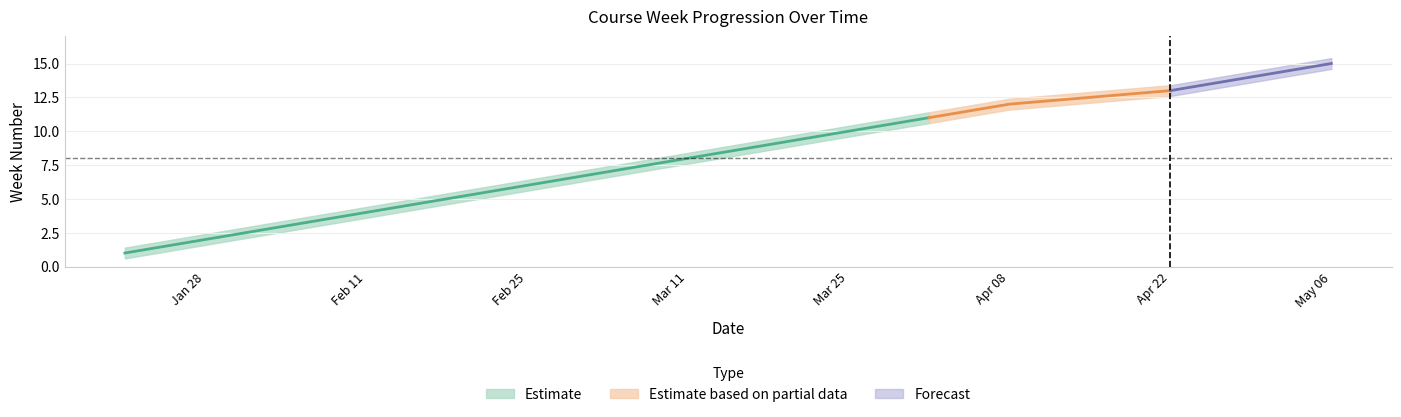

Which category has the highest value across all series?

2019-05-06